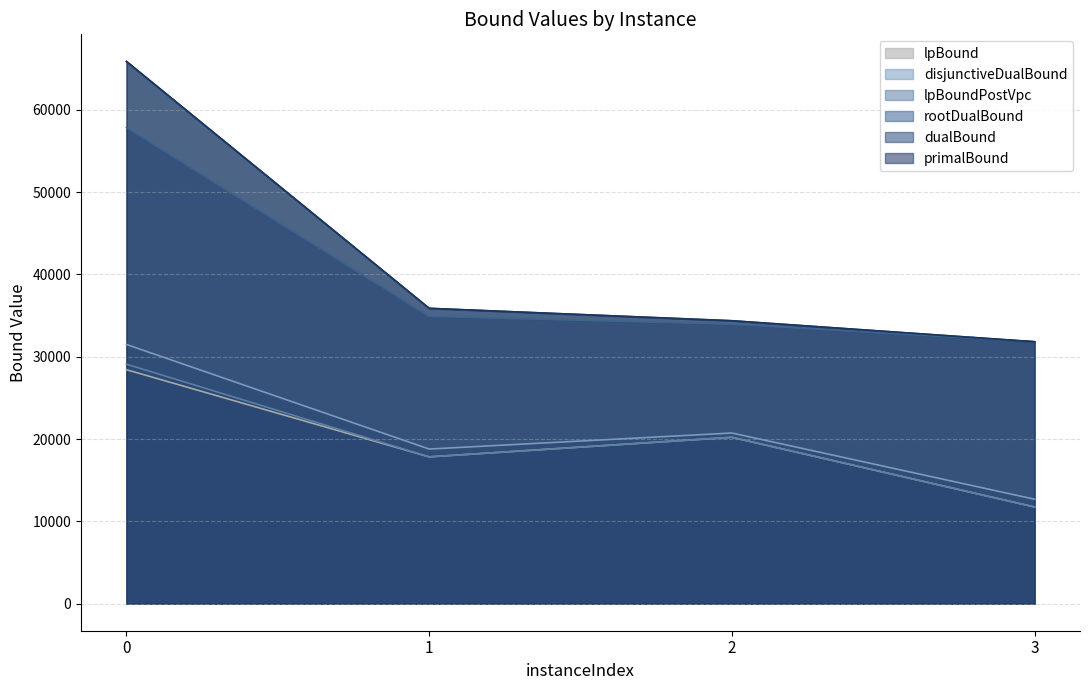

Reading left to right, extract all data points from this chart.

lpBound: 28427.0	17832.3	20208.7	11740.8
disjunctiveDualBound: 31490.9	18782.4	20731.8	12683.6
lpBoundPostVpc: 29094.8	17832.3	20208.7	11740.8
rootDualBound: 57864.5	34906.4	33950.0	31816.6
dualBound: 65886.9	35884.6	34374.7	31823.4
primalBound: 65887.0	35884.6	34374.7	31823.4